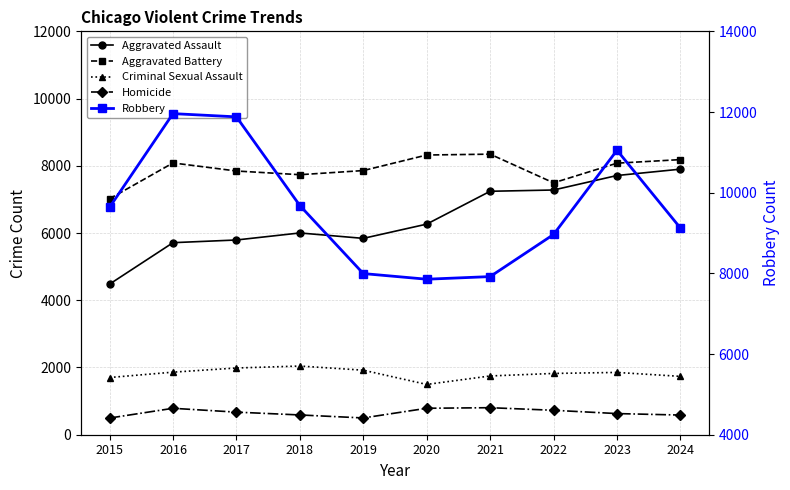

Which series has the widest spread of values?

Robbery